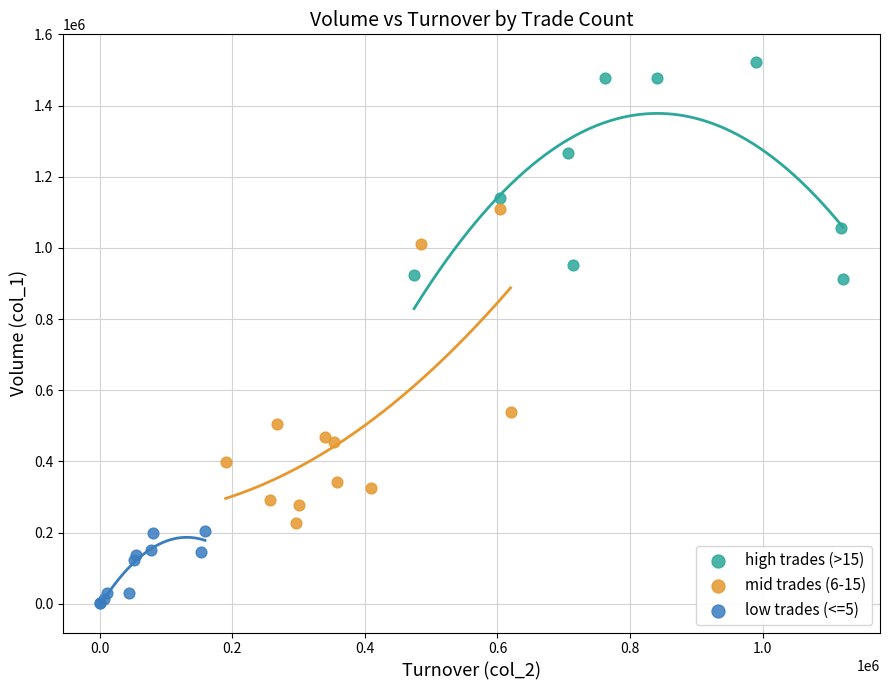

What are all the series names shown in the legend?

high trades (>15), mid trades (6-15), low trades (<=5)